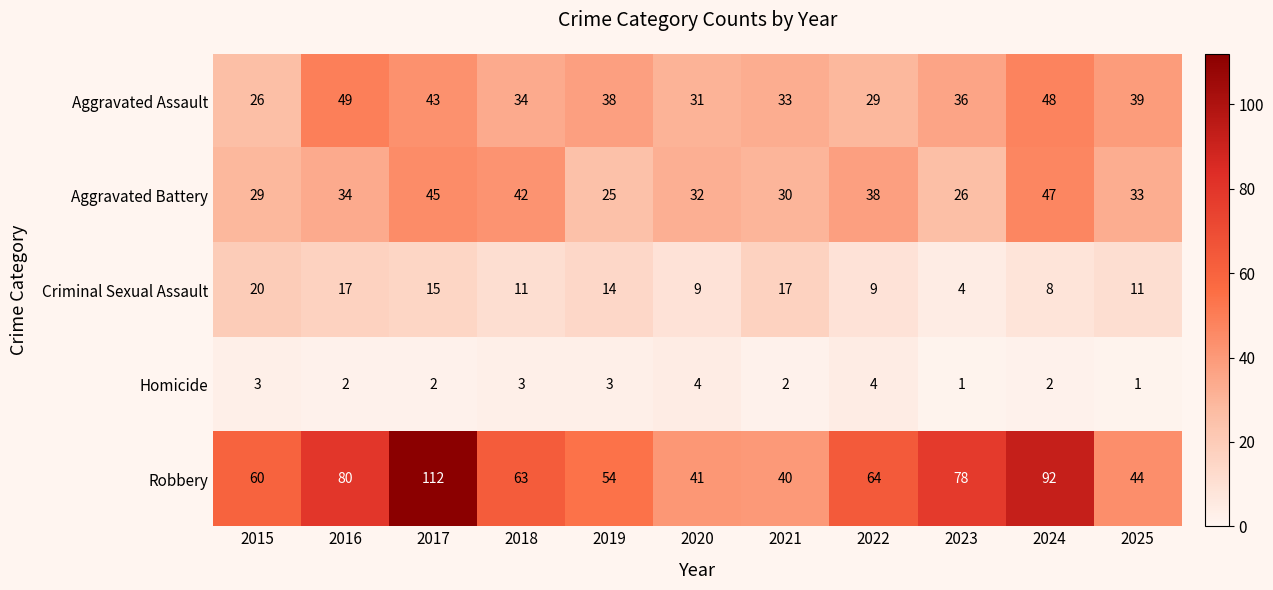

At which category is the sum across all series the highest?

2017